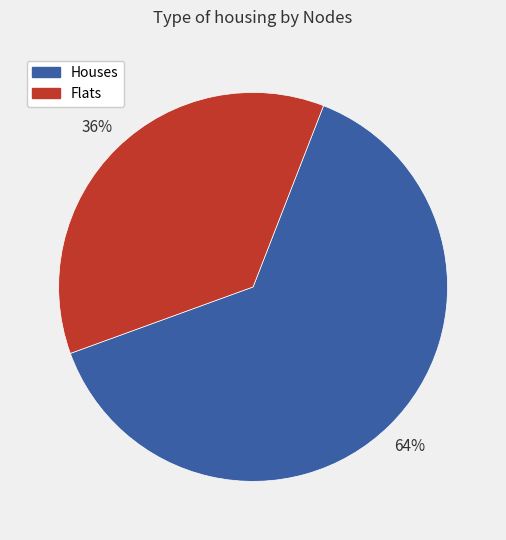

Is there a majority slice in this chart?

Yes